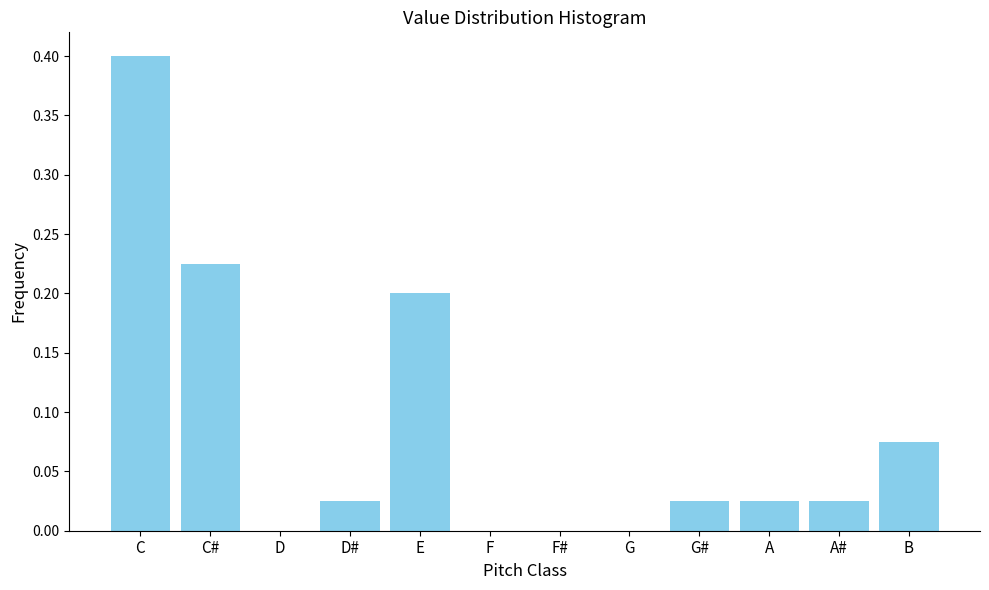

What is the approximate value at C?

0.4